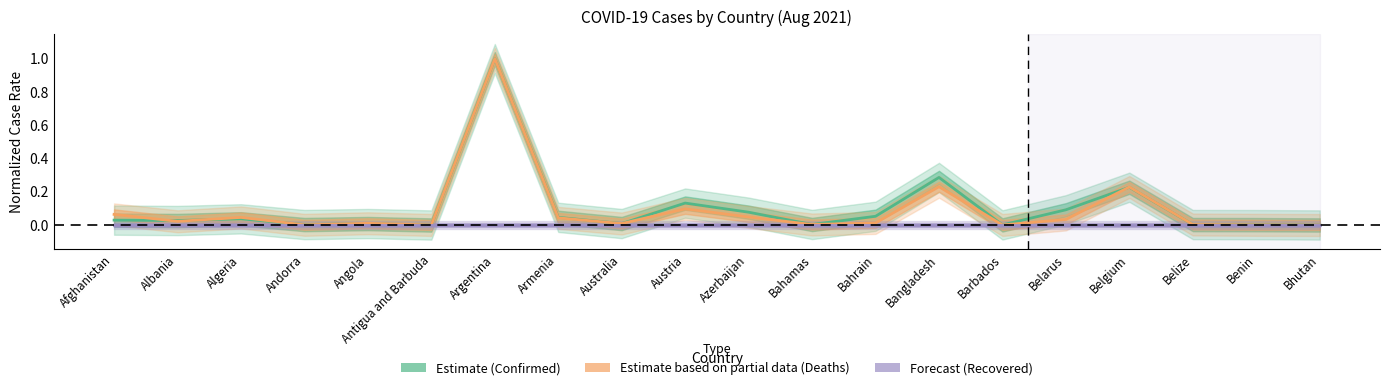

Where is Deaths (Partial Data) nearest to the value 0?

Bhutan